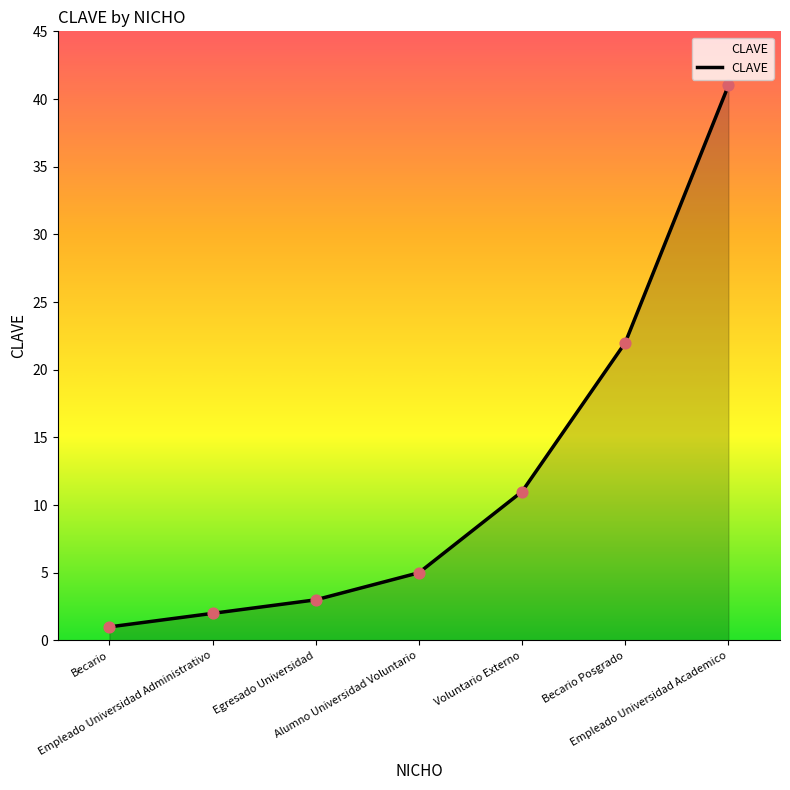

Between Becario and Egresado Universidad, which is larger?

Egresado Universidad